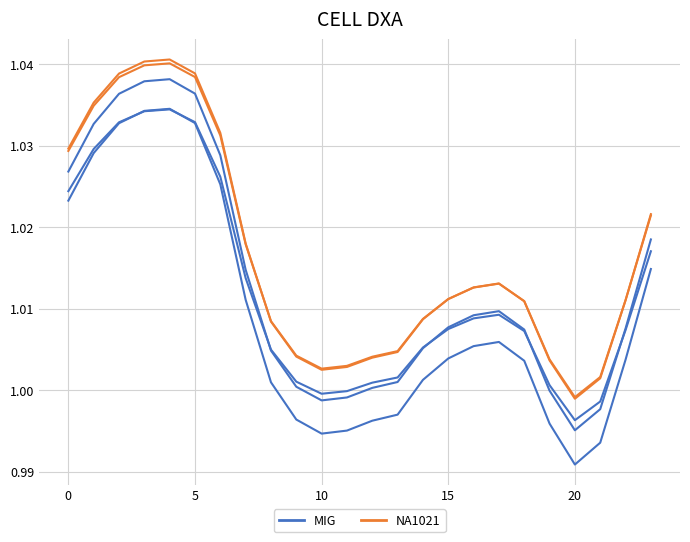

Is this an area chart (filled region under the line)?

No